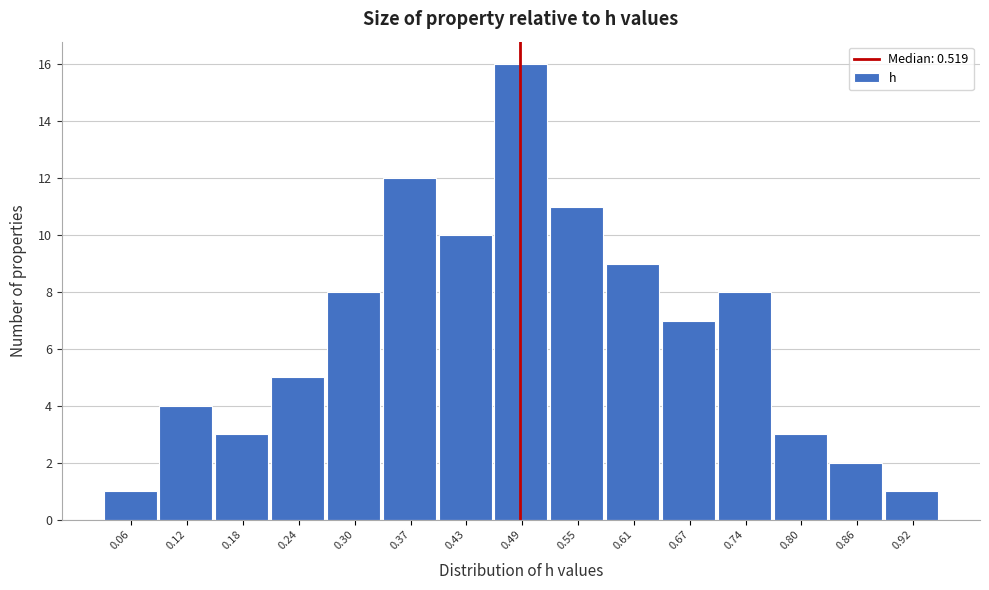

Reading left to right, transcribe all the data shown in this chart.

1	4	3	5	8	12	10	16	11	9	7	8	3	2	1